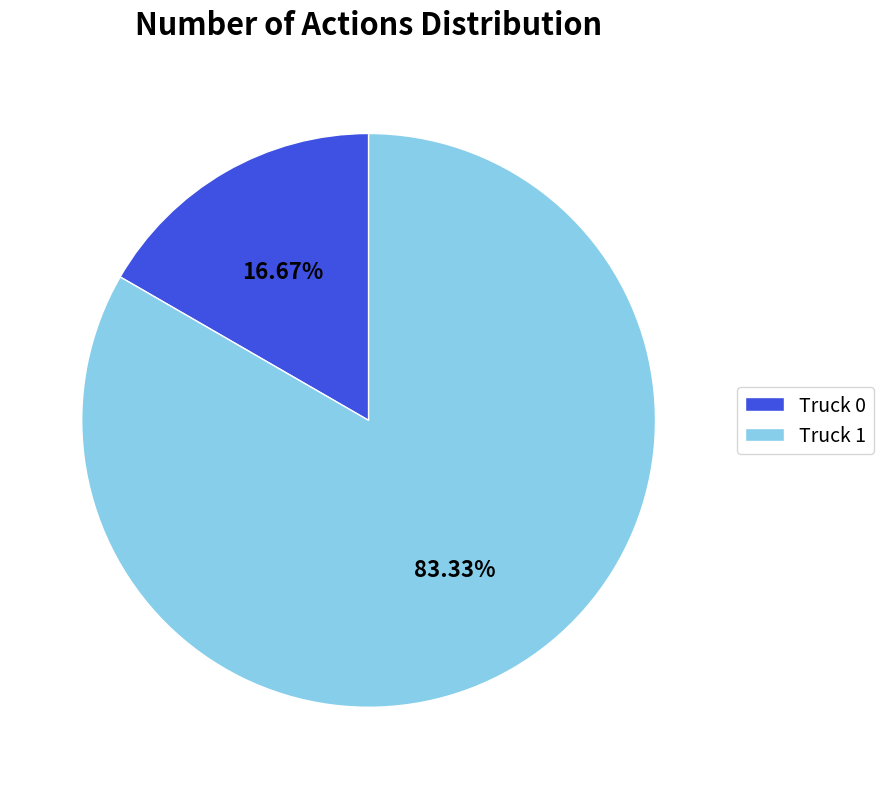

To the nearest percent, what is the difference between the Truck 0 and Truck 1 slice percentages?

67%